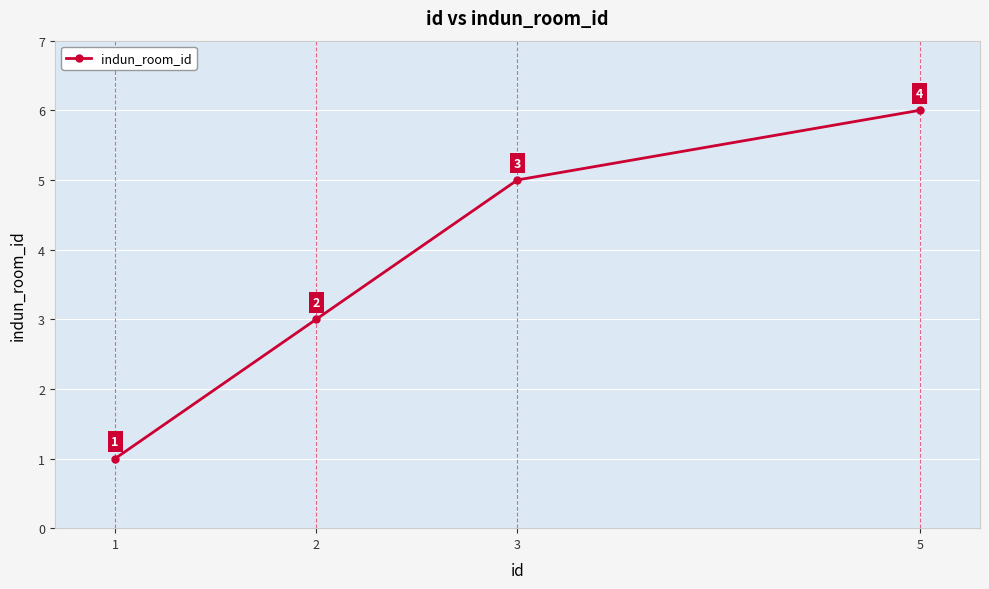

The chart shows a value of 5 at 2. True or false?

False